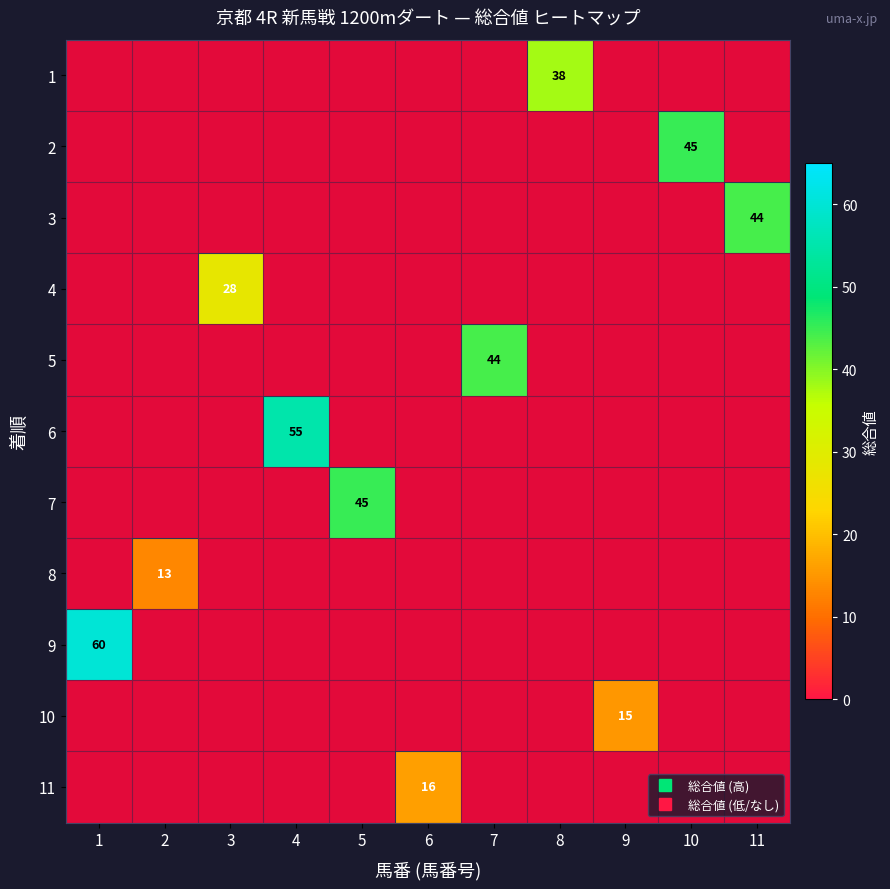

At which category is the sum across all series the highest?

1